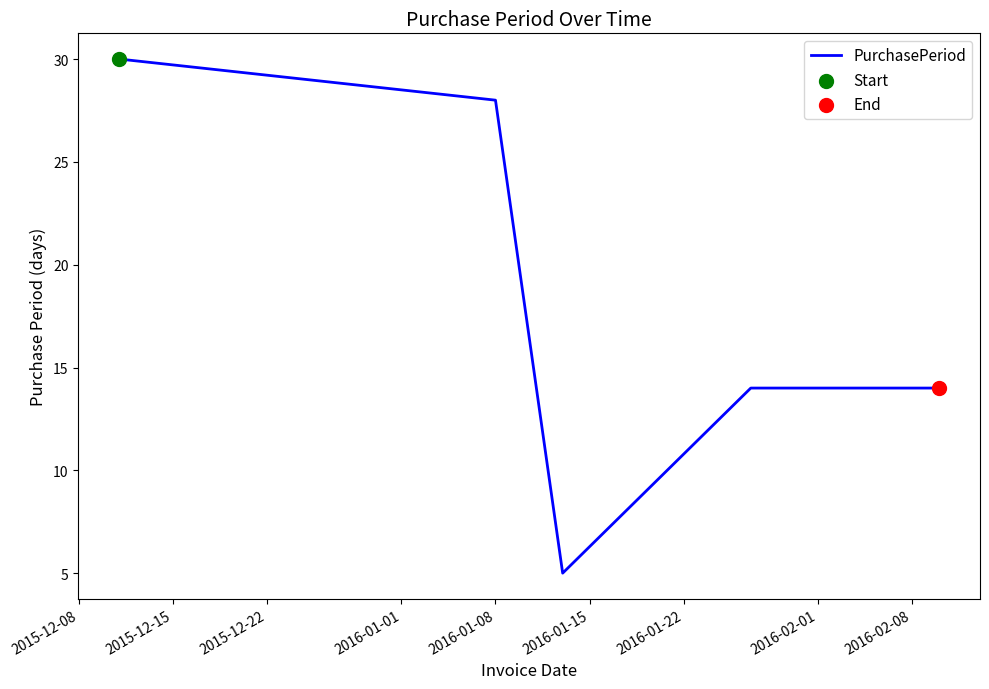

What is the greatest value displayed?

30